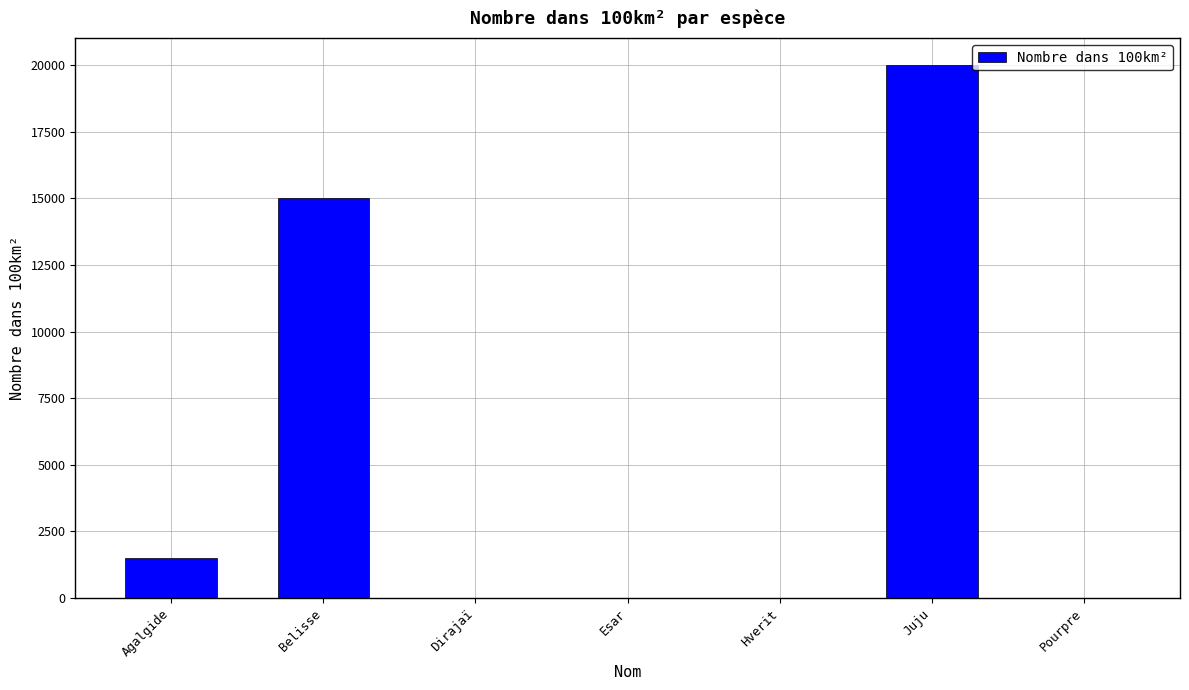

Which has a higher value, Dirajaï or Belisse?

Belisse